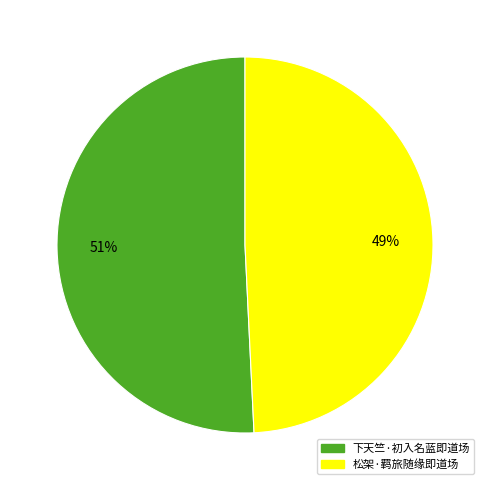

To the nearest percent, what portion does 下天竺·初入名蓝即道场 represent?

51%